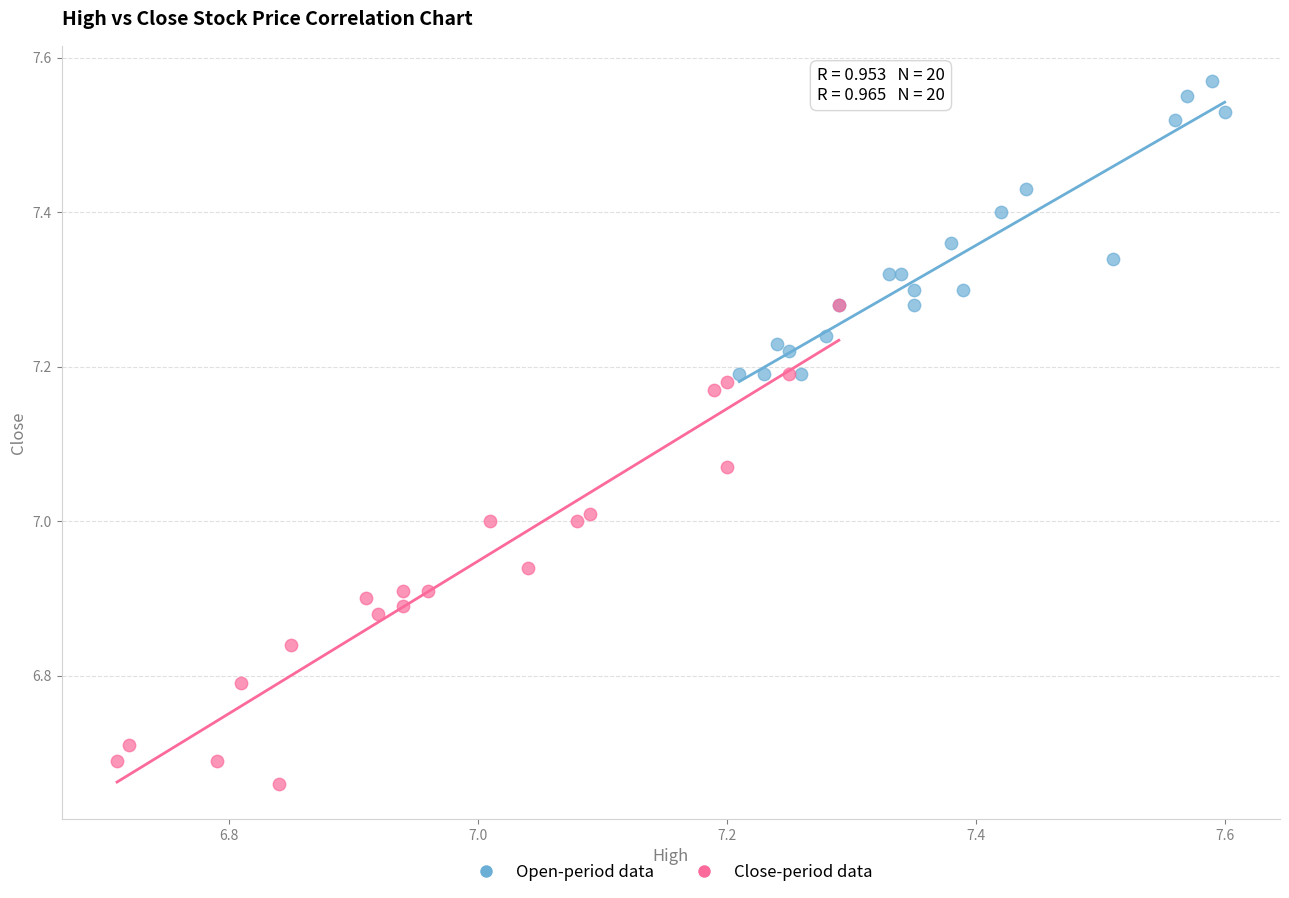

Which series has the largest Y range (max minus min)?

Close-period data